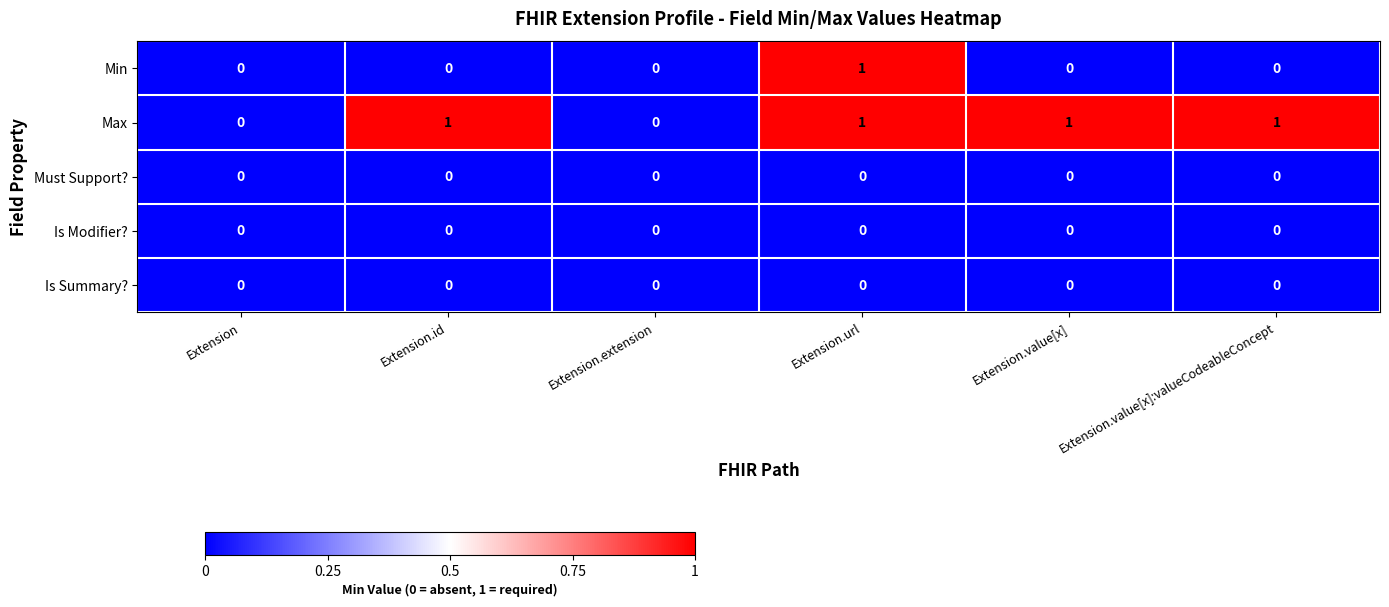

Which series has the largest total across all categories?

Max